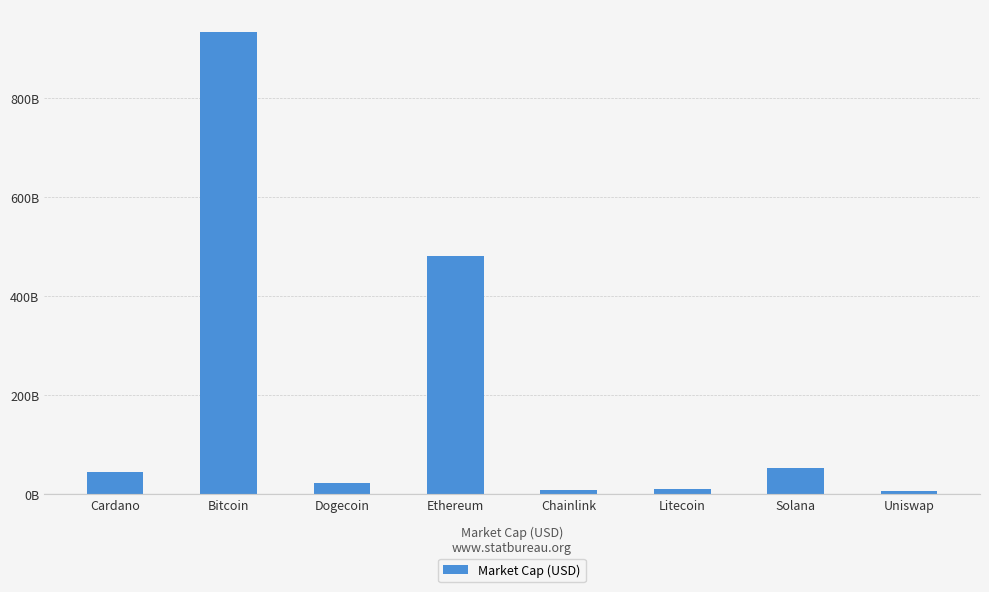

Is it true that the value at Chainlink is 5931662547?

False